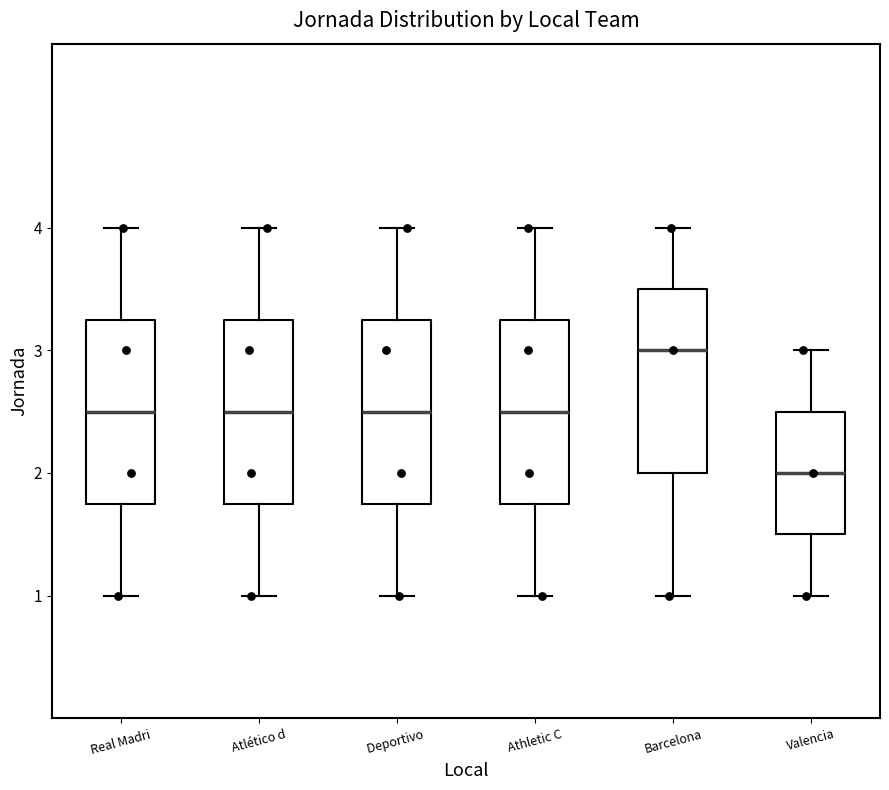

Where is the upper edge of the box for Barcelona on the y-axis? The values are not printed on the chart, so give them approximately, as read against the axis.

3.5